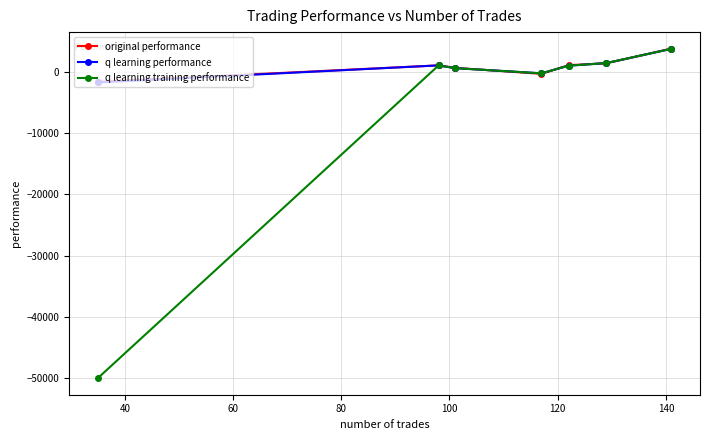

How many positive values does the q learning performance series have?

5